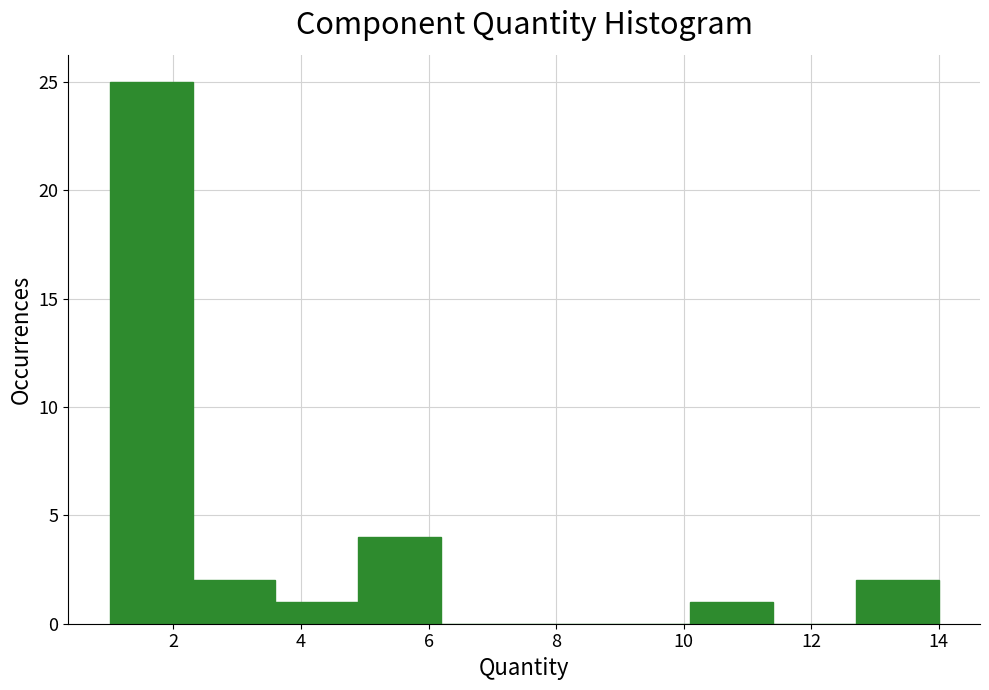

Which range on the x-axis has the tallest bar?

1.0 to 2.3